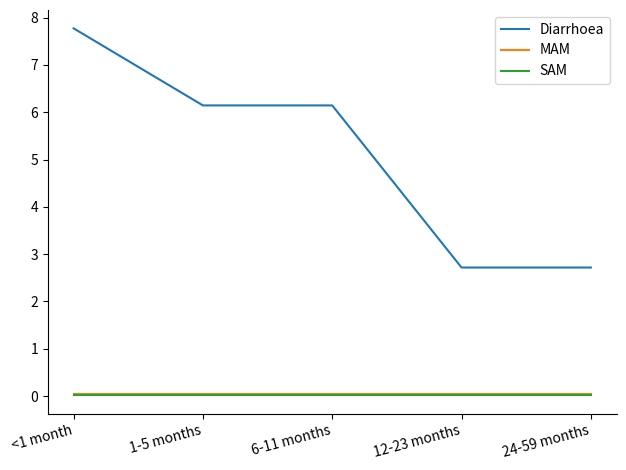

How many lines are shown in the chart?

3